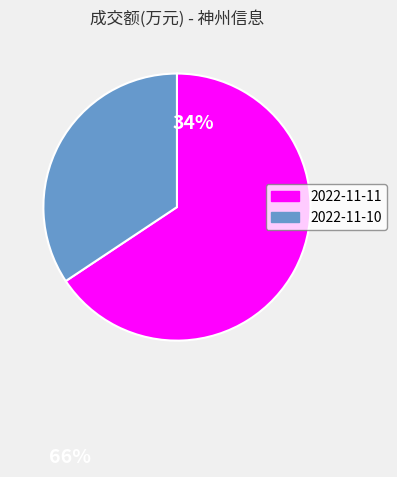

Is there a majority slice in this chart?

Yes